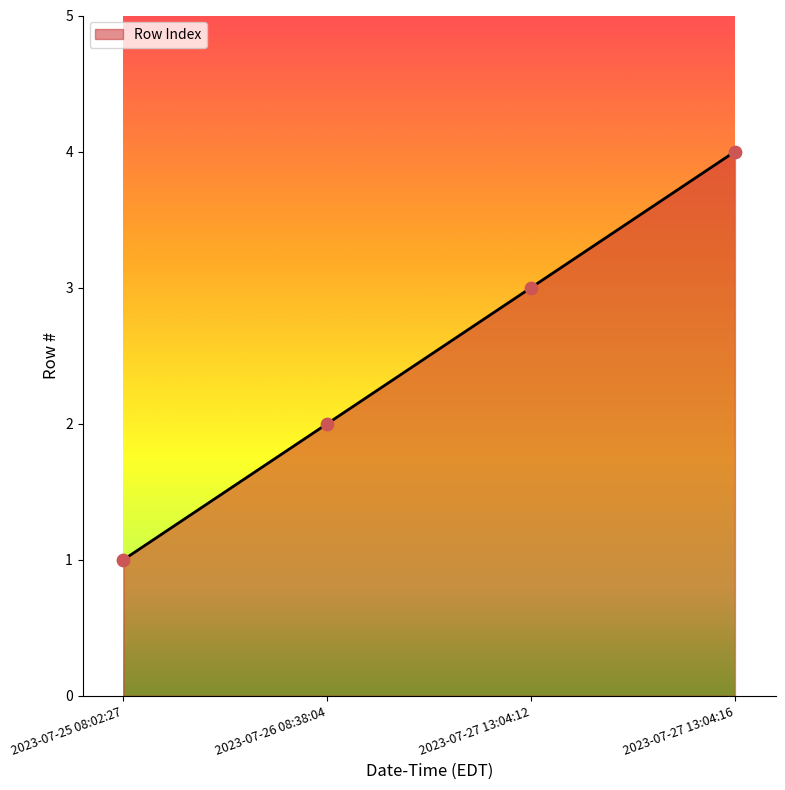

What is the ratio of the value at 2023-07-27 13:04:12 to the value at 2023-07-26 08:38:04?

1.5